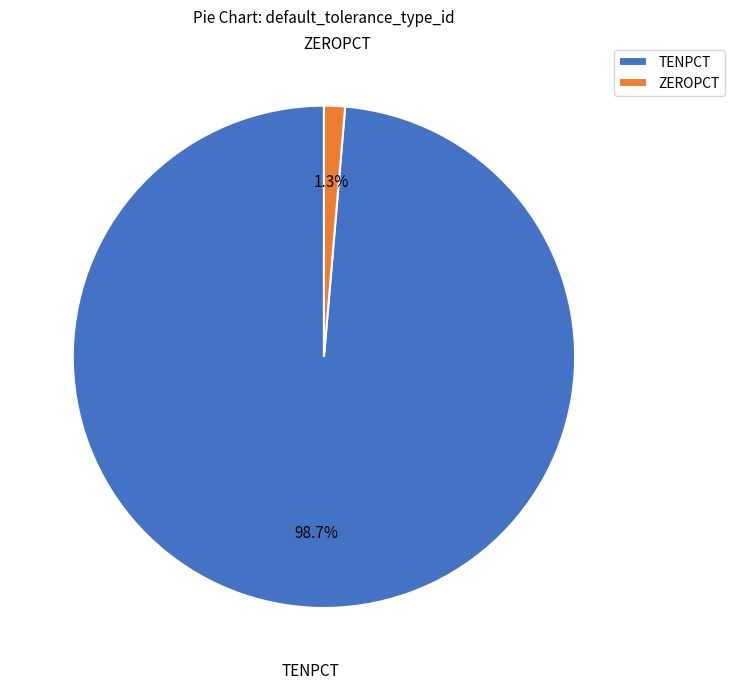

Is the sum of TENPCT and ZEROPCT greater than half?

Yes